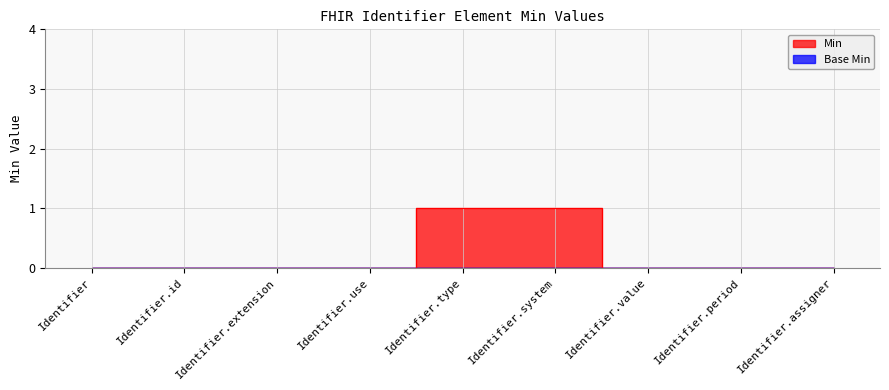

True or false: the data shows 0 at Identifier.extension.

True